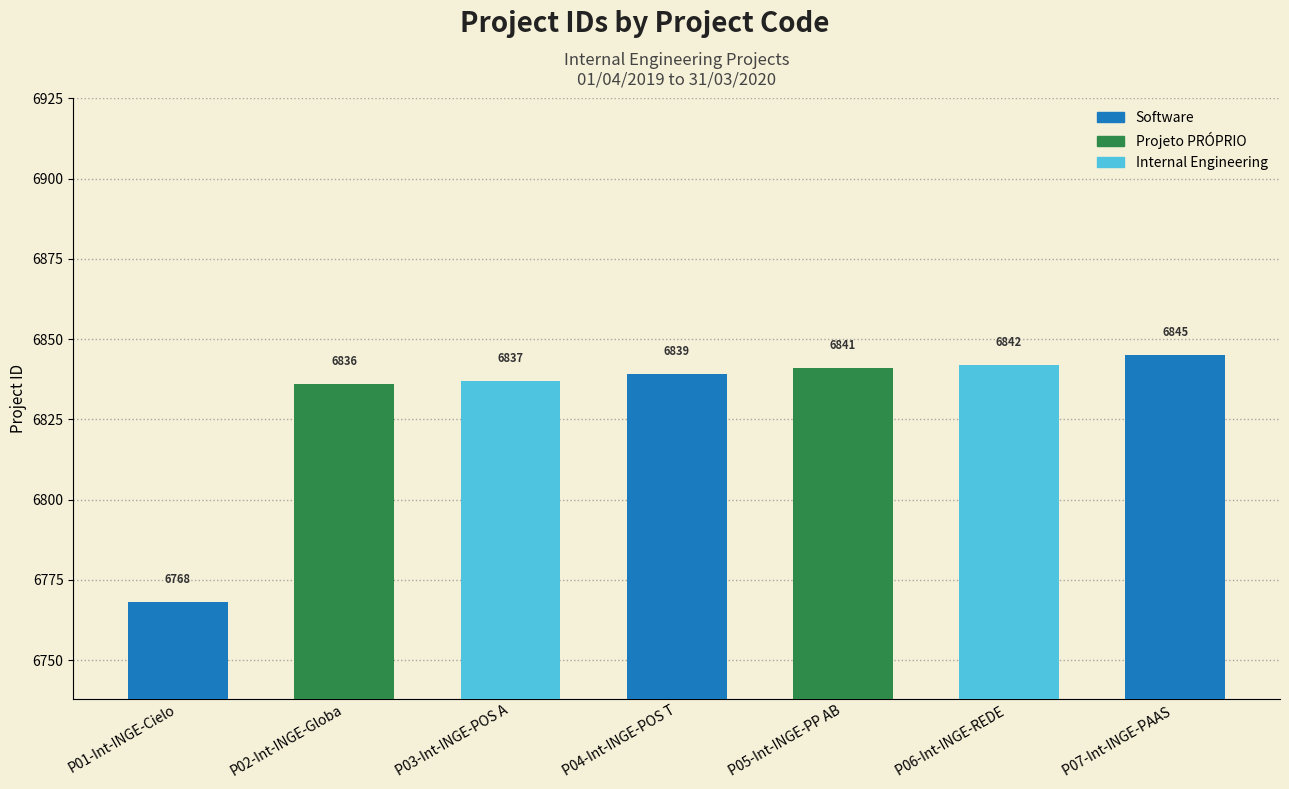

The value at P03-Int-INGE-POS A is 9661. True or false?

False